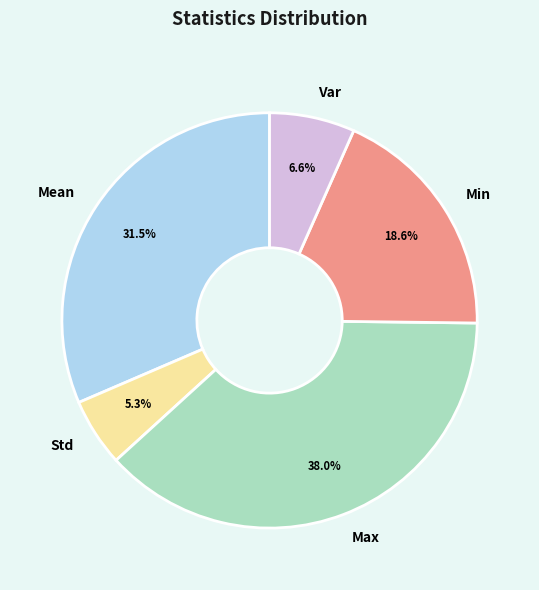

Is there any slice that represents more than half of the pie?

No